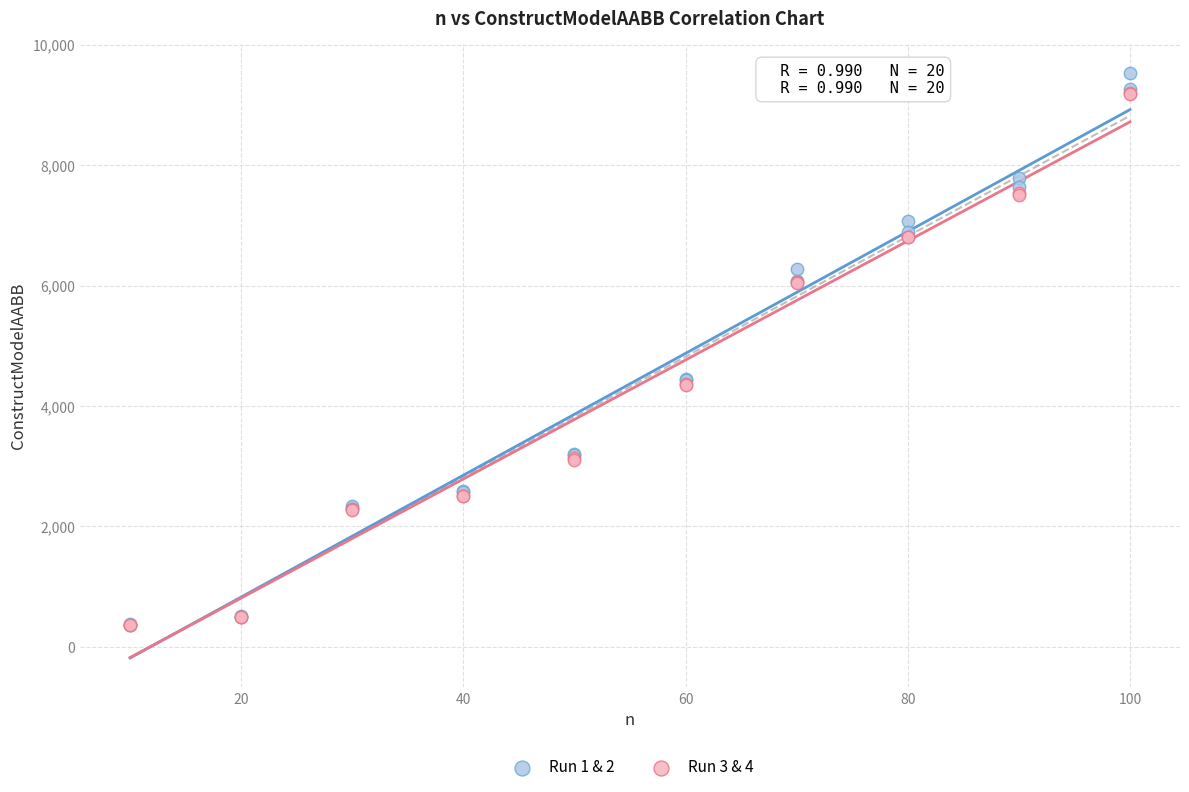

Which series has the largest Y range (max minus min)?

Run 1 & 2